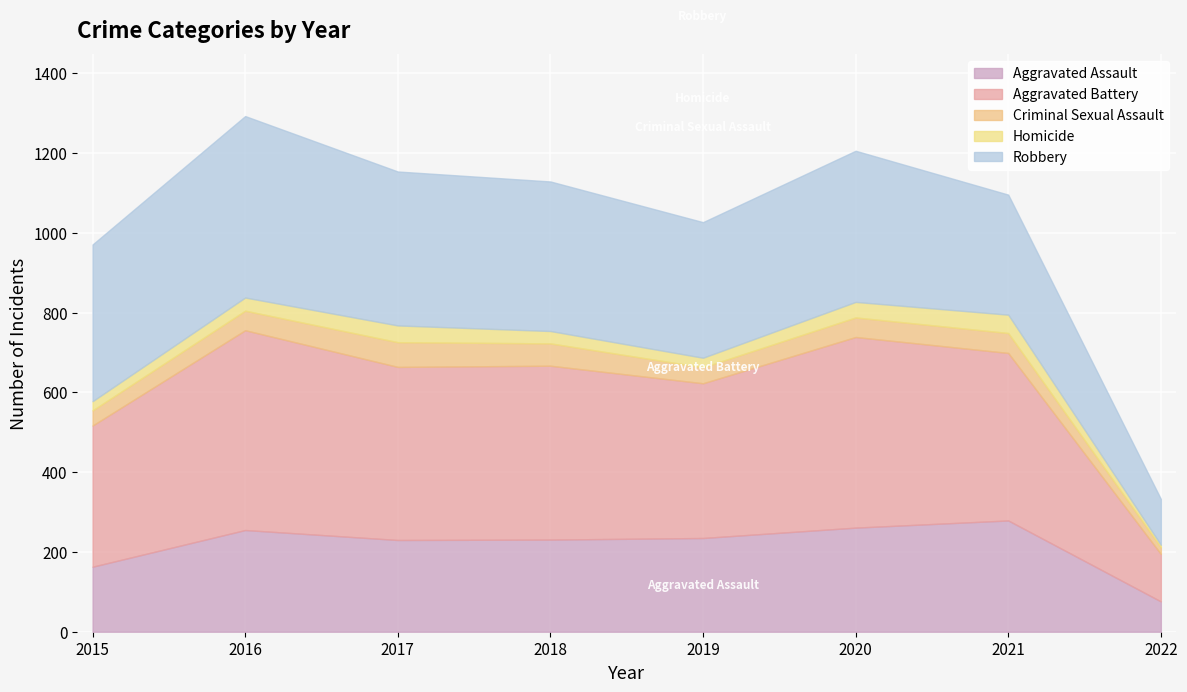

What value does the Homicide series have at 2015?

23